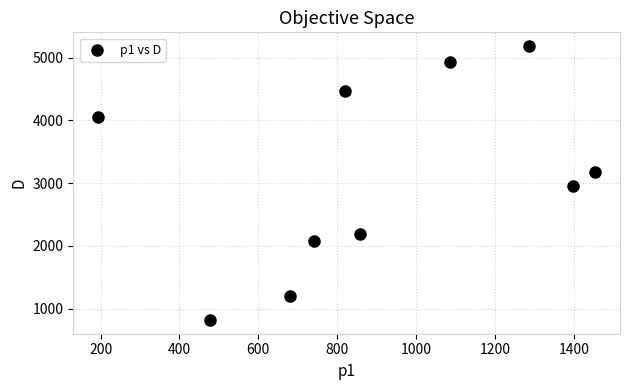

What is the average Y value?

3105.4